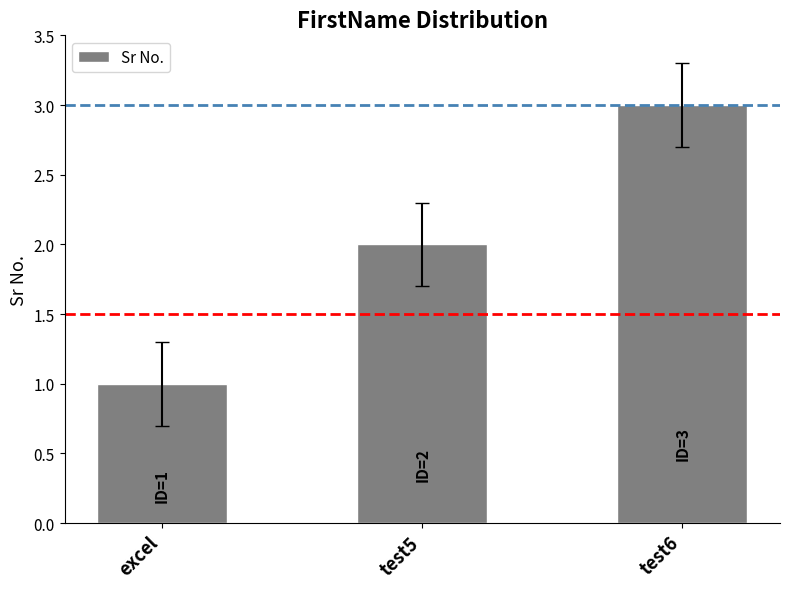

What is the sum of all values?

6